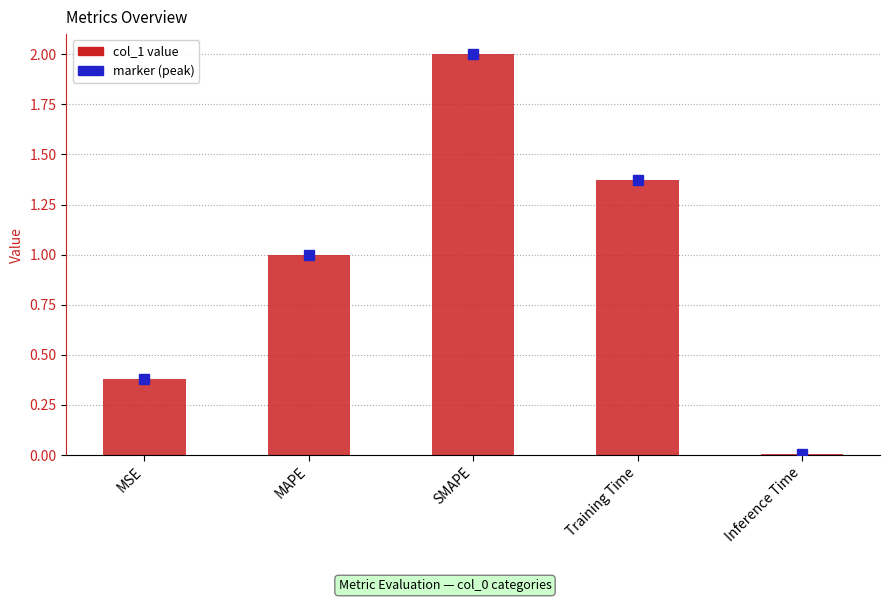

What is the approximate value at SMAPE?

2.0